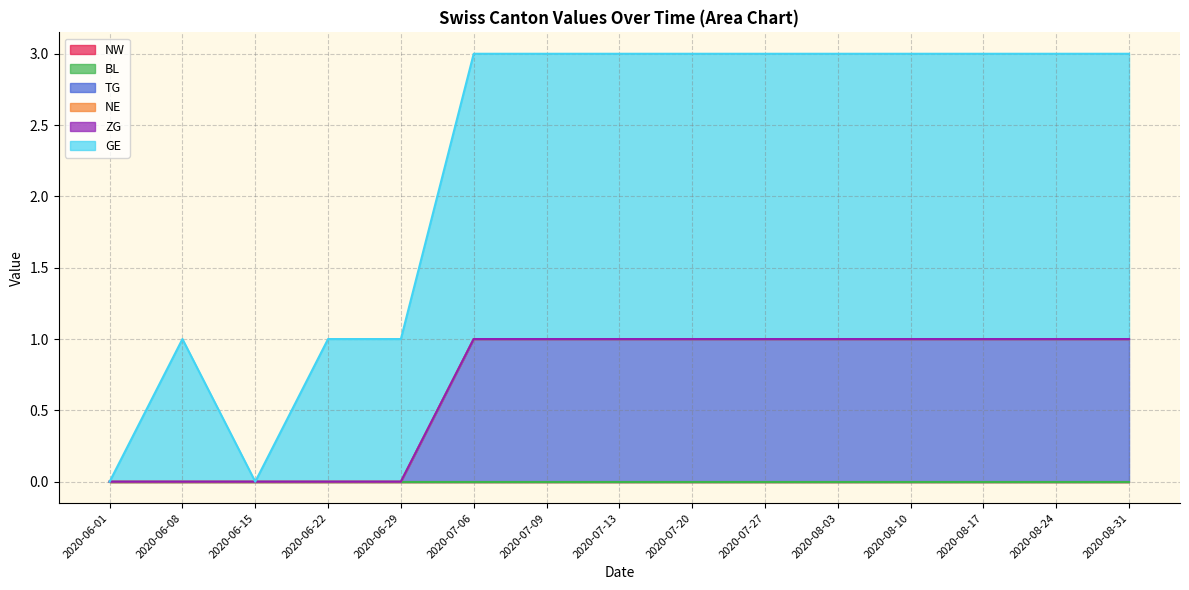

Is it true that BL equals 0 at 2020-06-15?

True